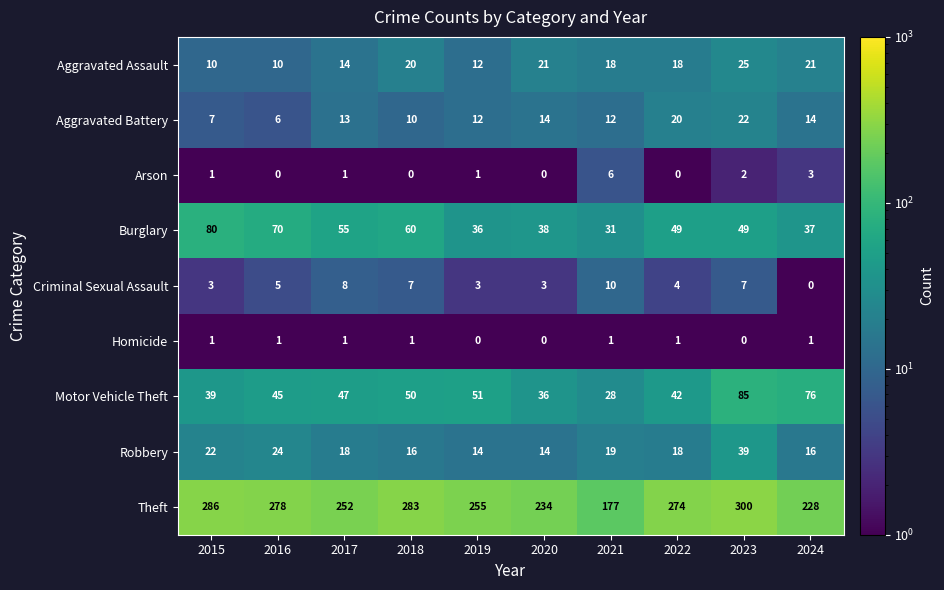

Which series has the largest total across all categories?

Theft